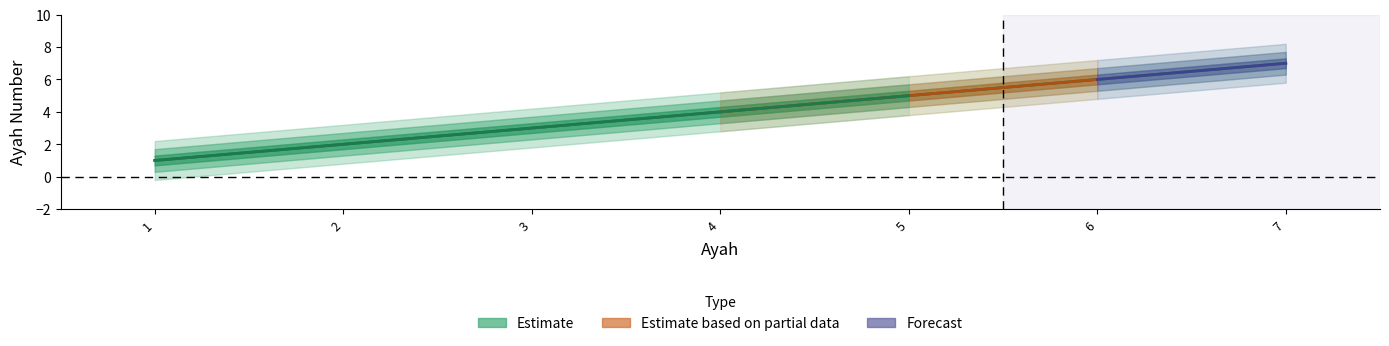

Approximately how many times larger is the value at 5 compared to 4?

1.2